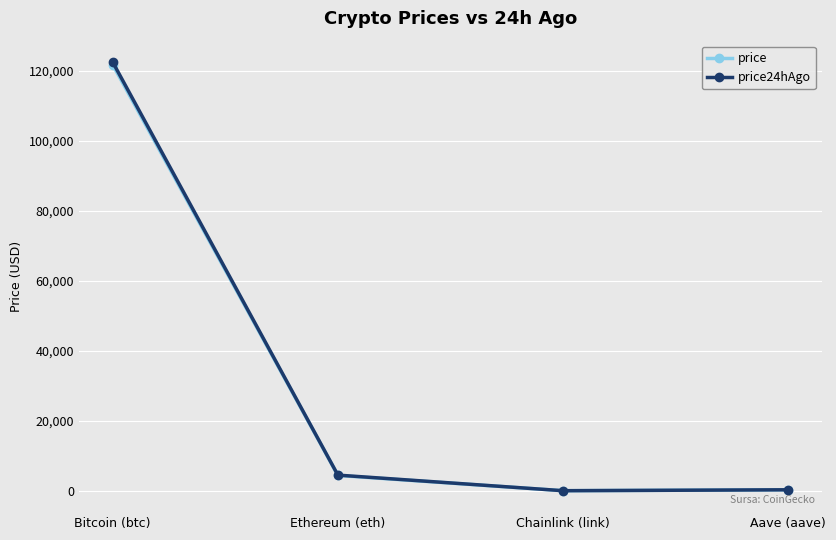

Read the price24hAgo value at Ethereum (eth).

4475.5